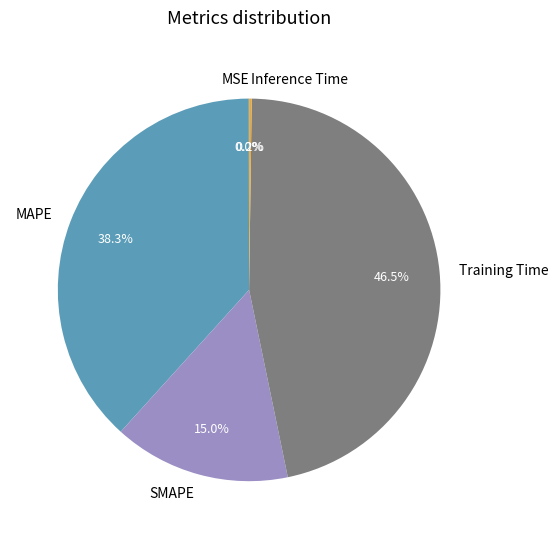

Is there any slice that represents more than half of the pie?

No